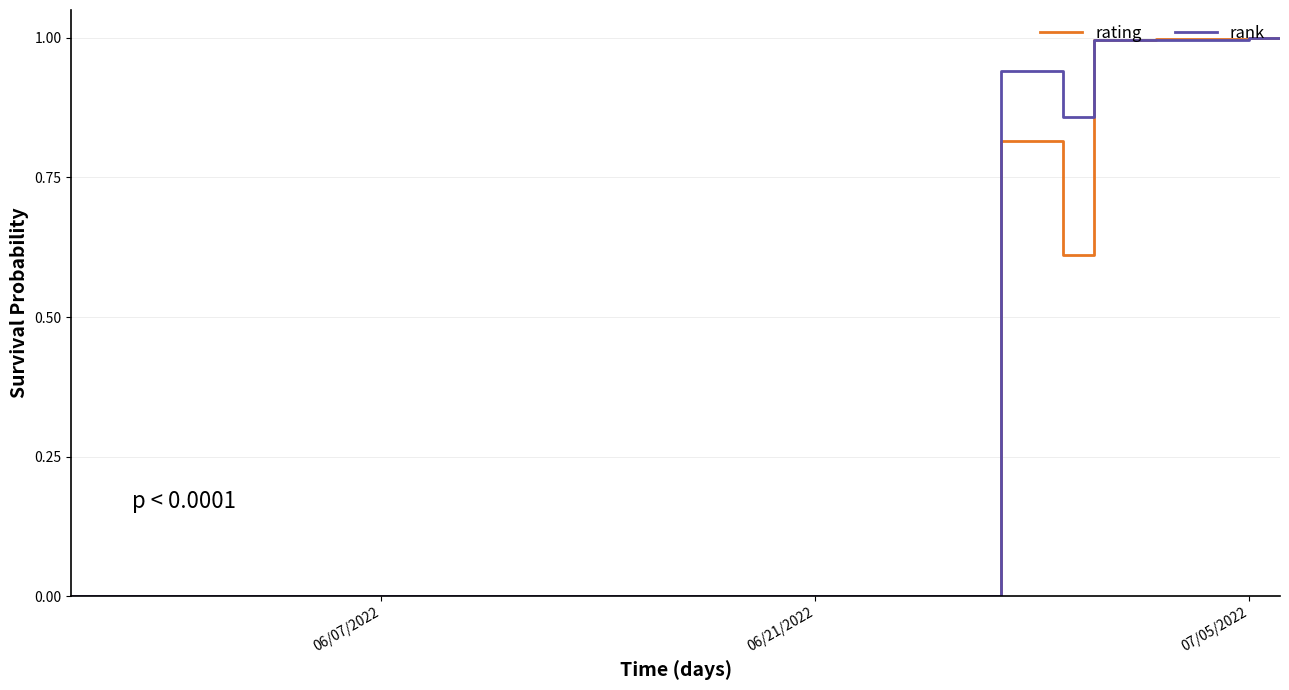

Does the chart have visible grid lines?

Yes